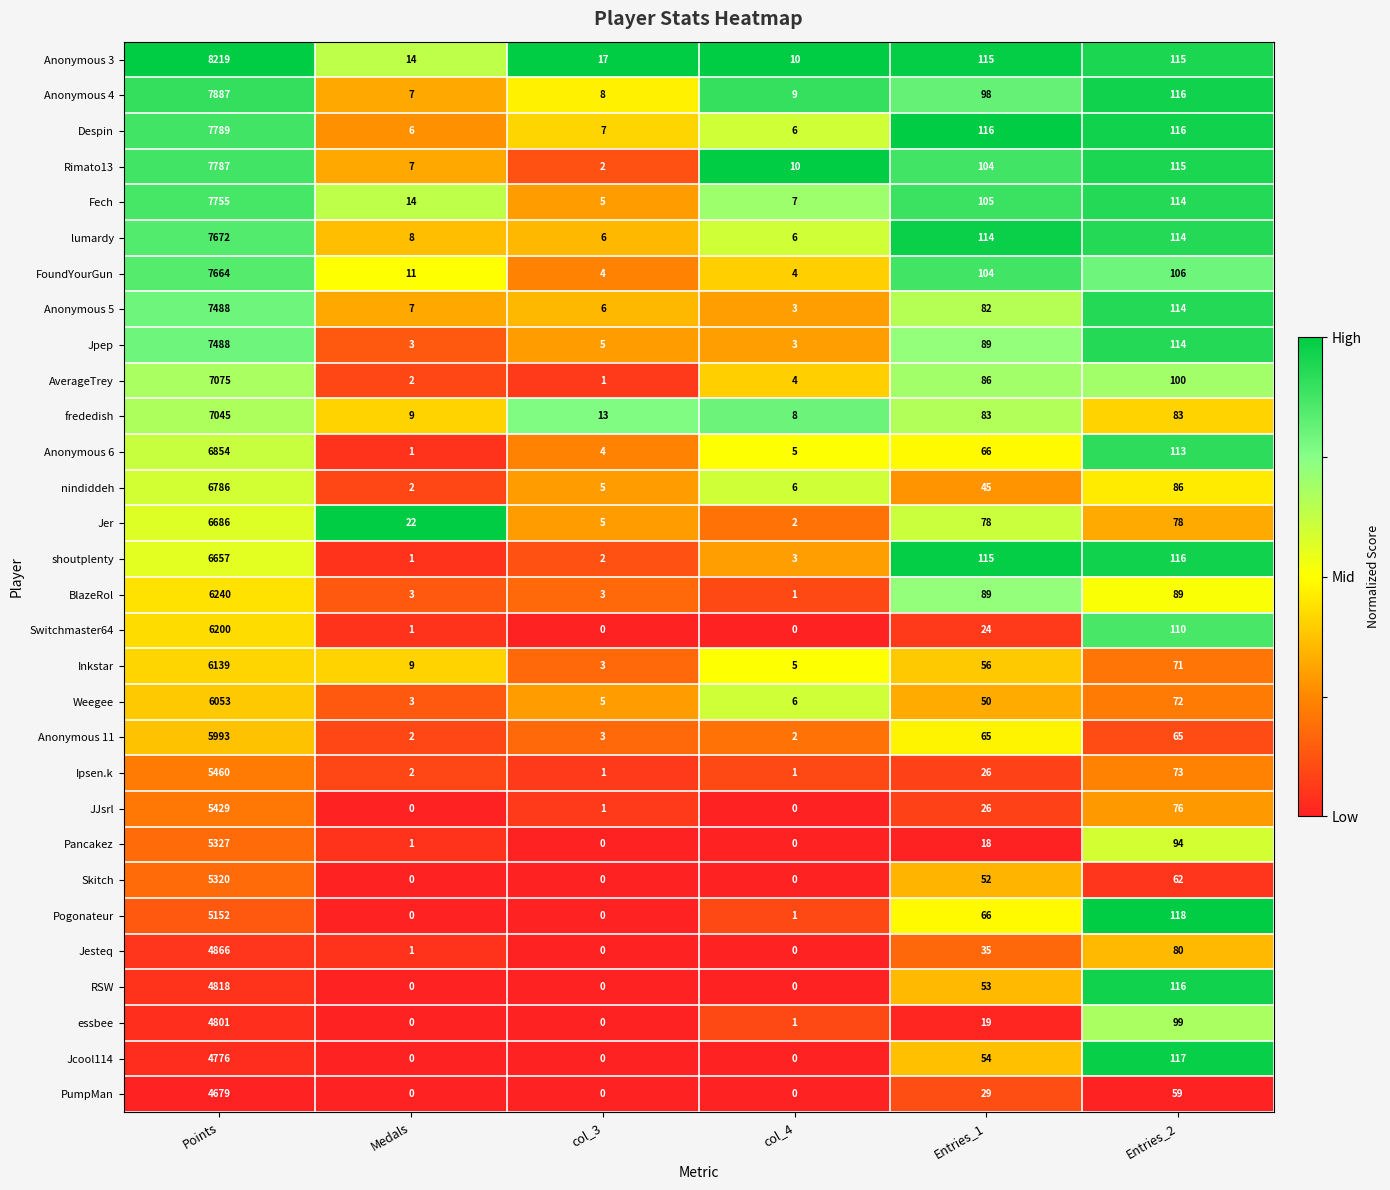

Where does the Rimato13 series first go above 104?

Points